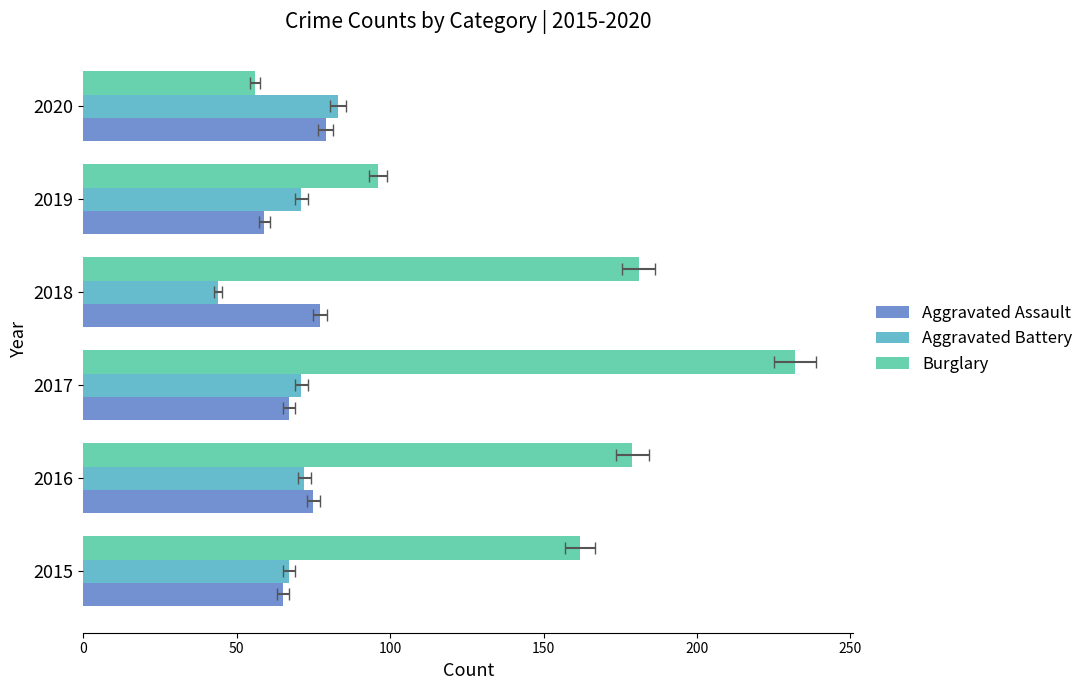

Read the Aggravated Assault value at 2019, to the nearest 5.

60